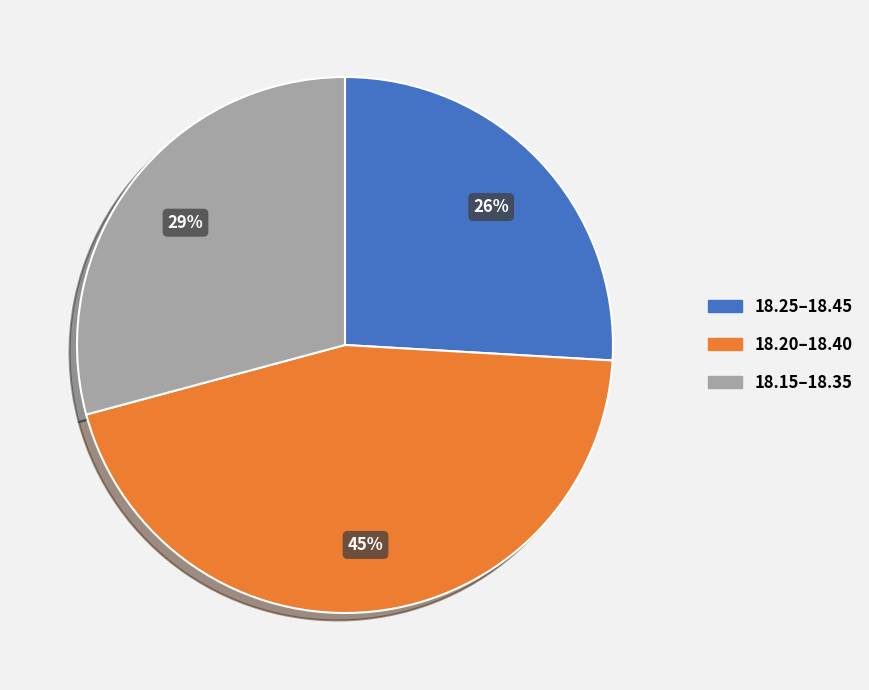

Does any single category account for the majority?

No